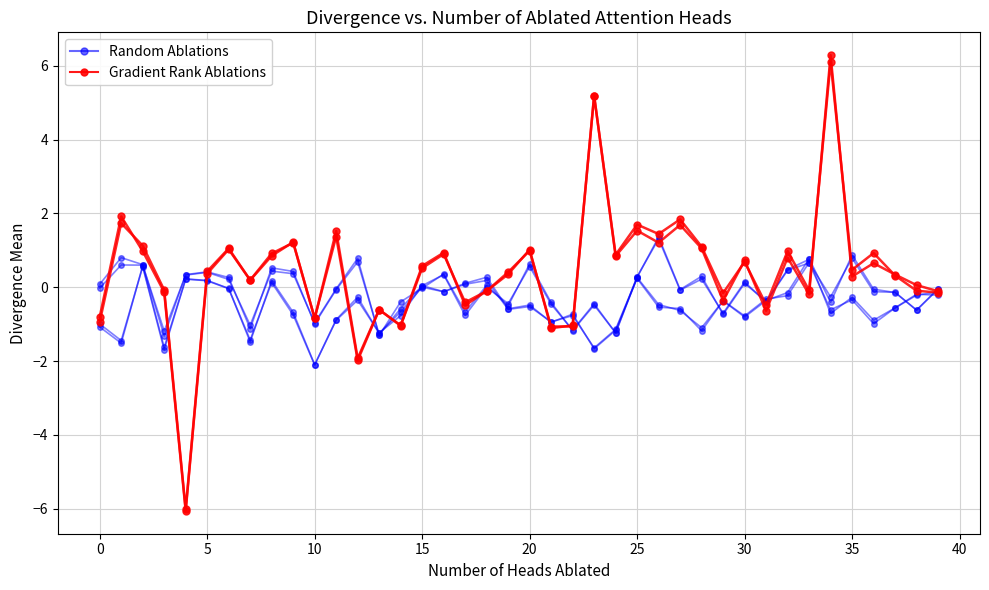

How many series are shown in this chart?

6